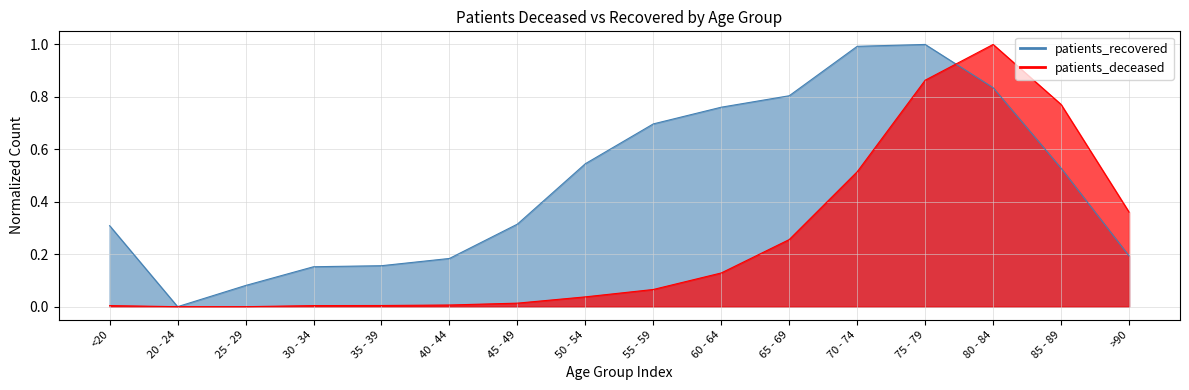

At how many categories does at least one series exceed 0?

15